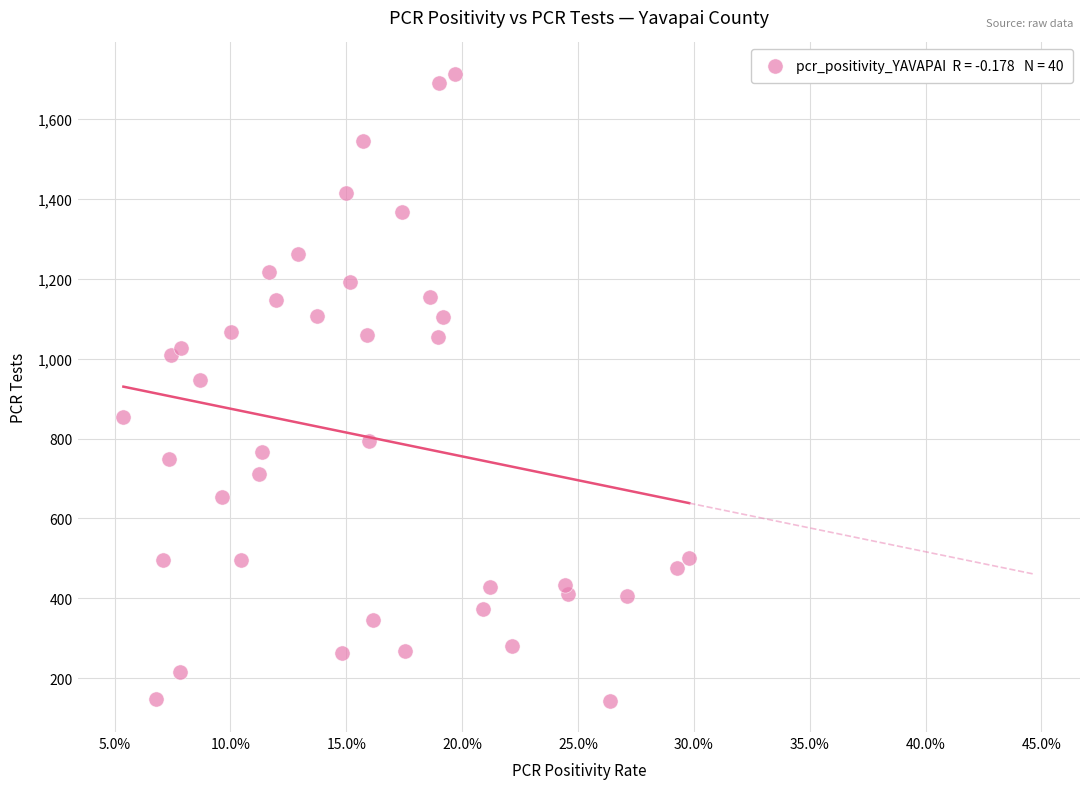

What Y value in the scatter plot is closest to 928?

946